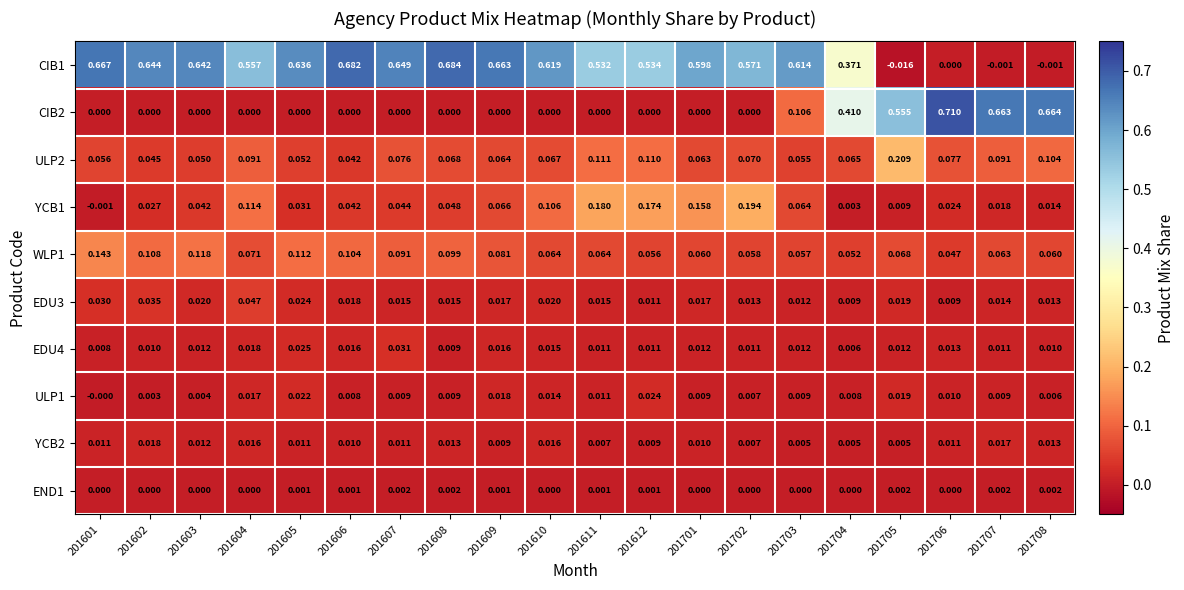

How many distinct data groups are displayed?

10